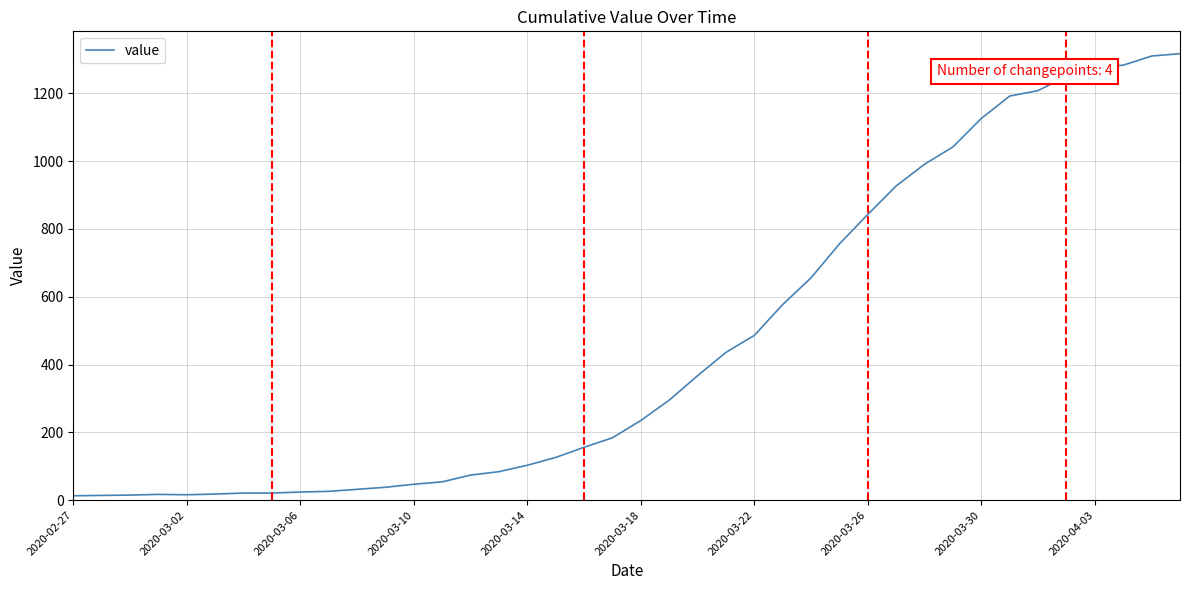

What is the greatest value displayed?

1317